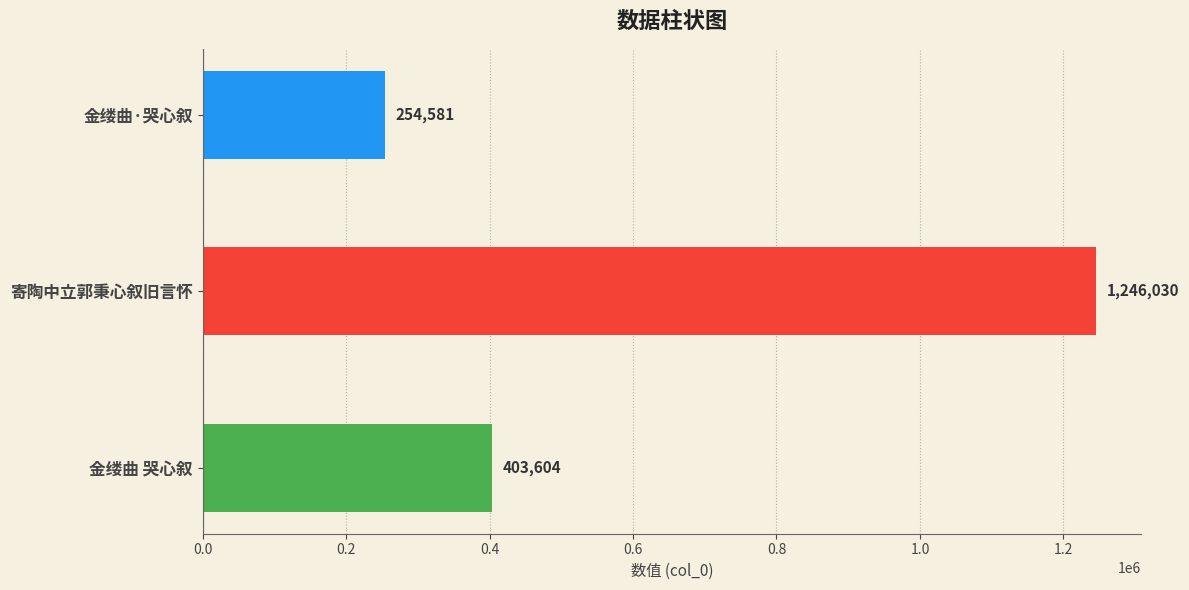

At which category does the chart reach its peak across all series?

寄陶中立郭秉心叙旧言怀